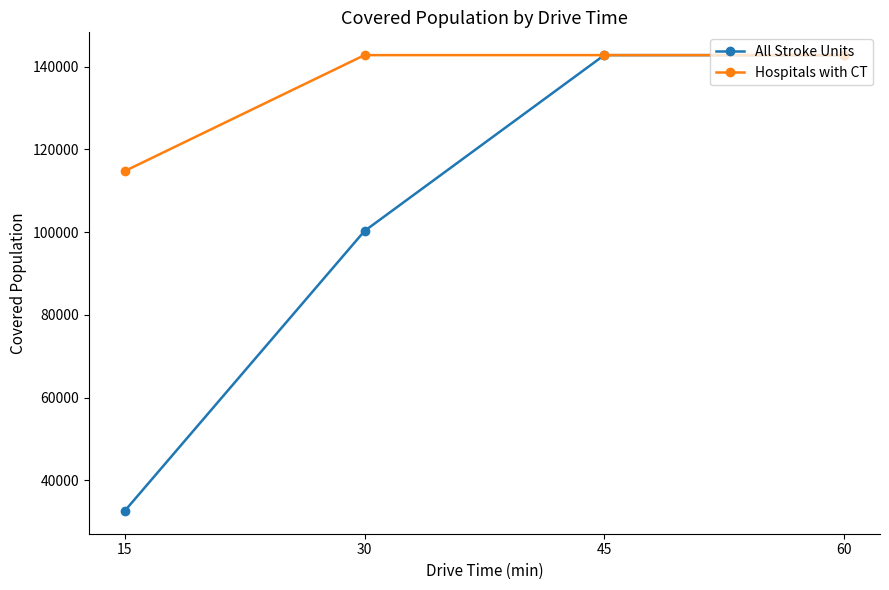

What is the lowest value of the Hospitals with CT series?

114763